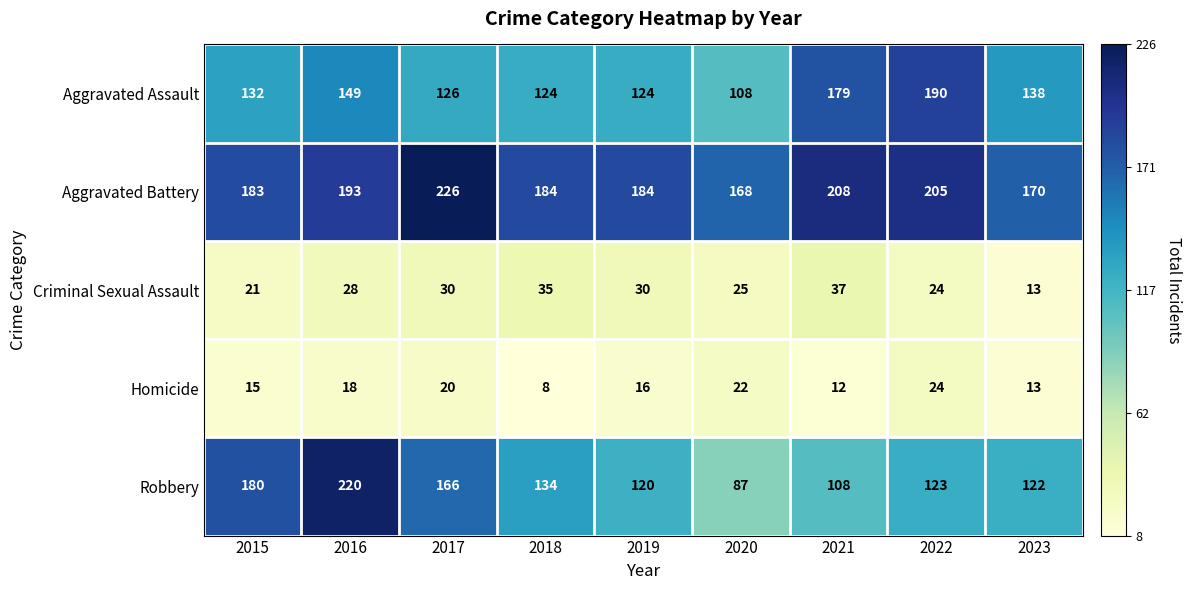

At which category is the sum across all series the highest?

2016